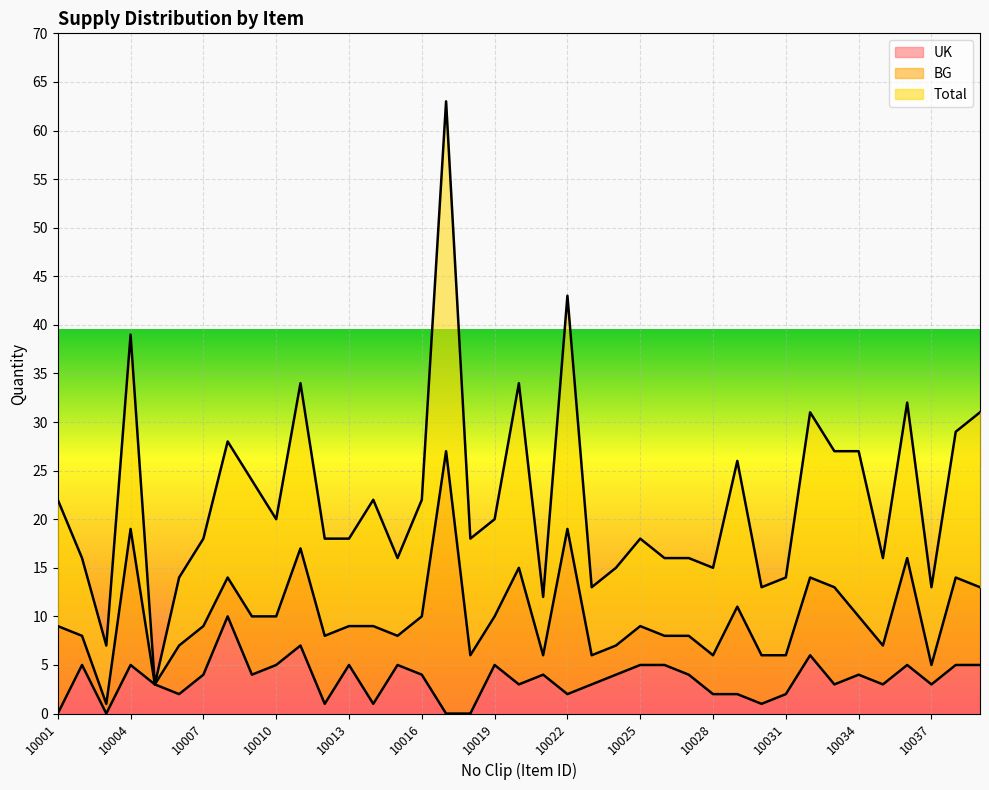

What is the maximum value for UK?

10